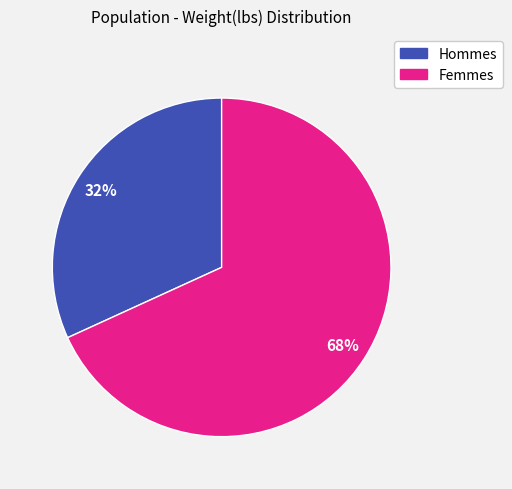

To the nearest percent, what is the average slice percentage?

50%